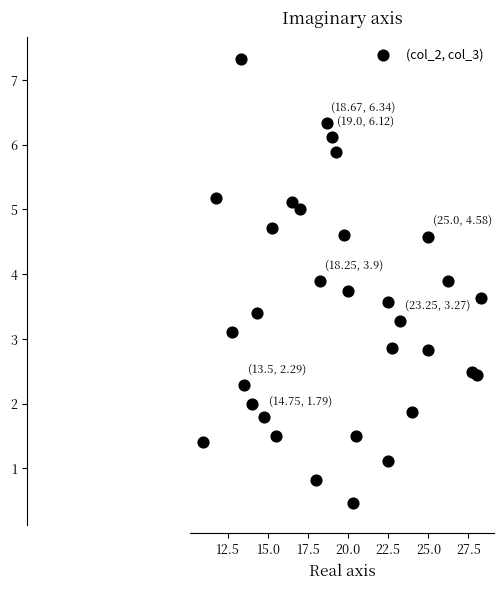

What is the range of X values (max minus min)?

17.2